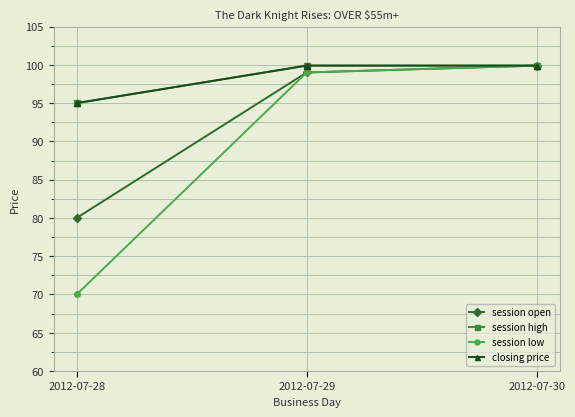

True or false: closing price has a value of 139.2 at 2012-07-30.

False